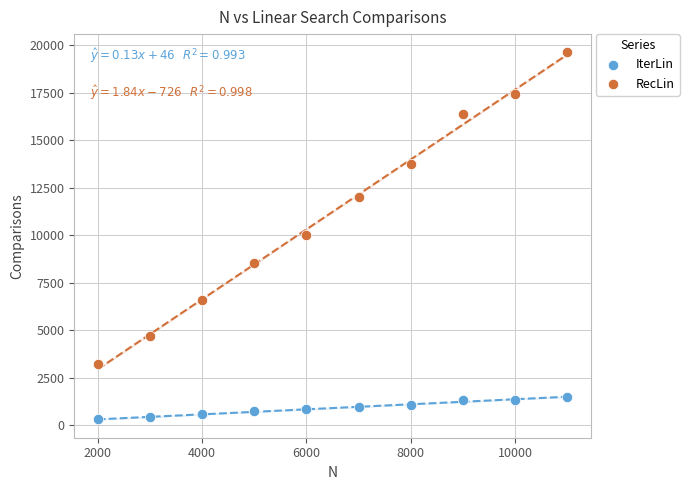

What is the X range (max minus min) for the scatter plot?

9000